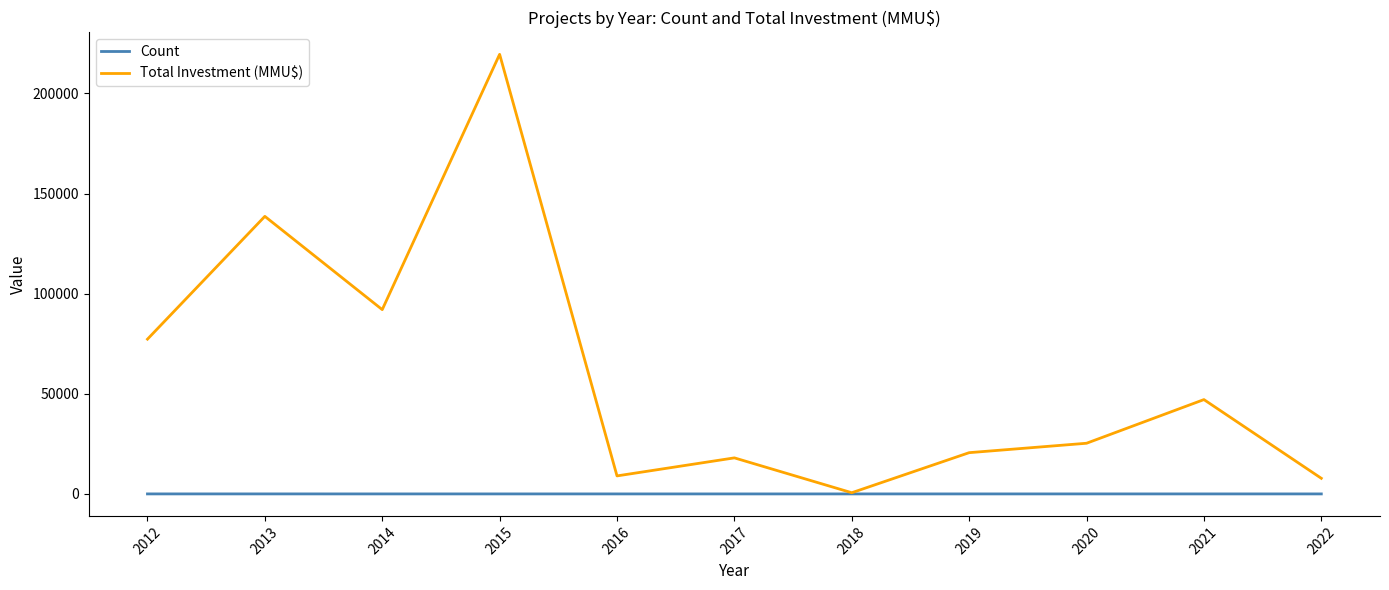

At which category is the sum across all series the highest?

2015